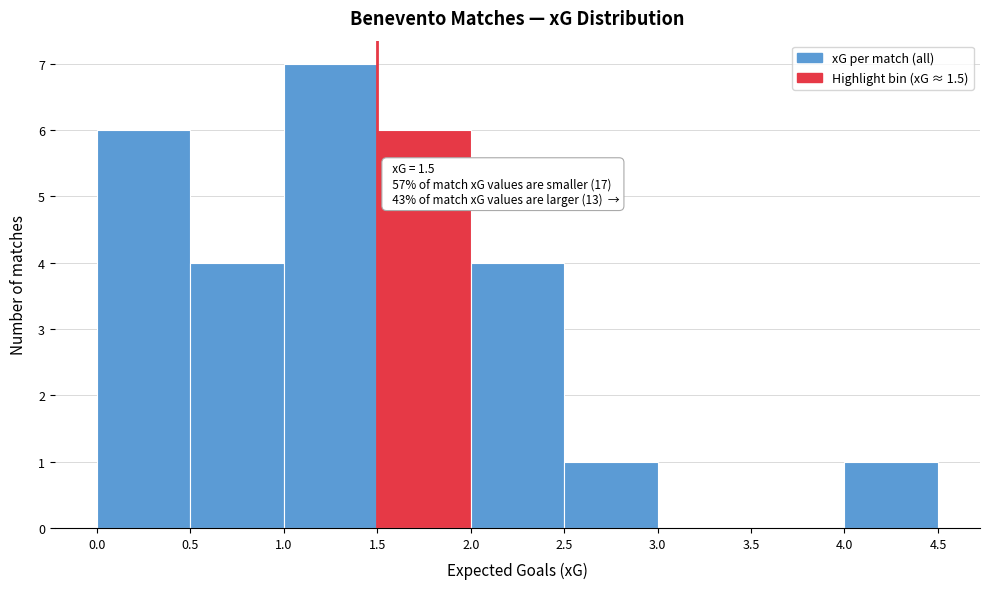

Over which range of the x-axis is the bar tallest?

1.0 to 1.5